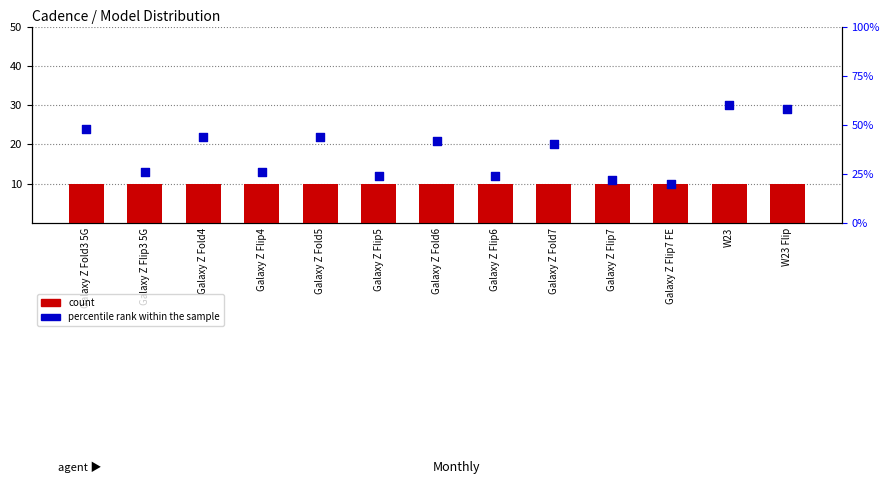

What are all the series names shown in the legend?

count, percentile rank within the sample